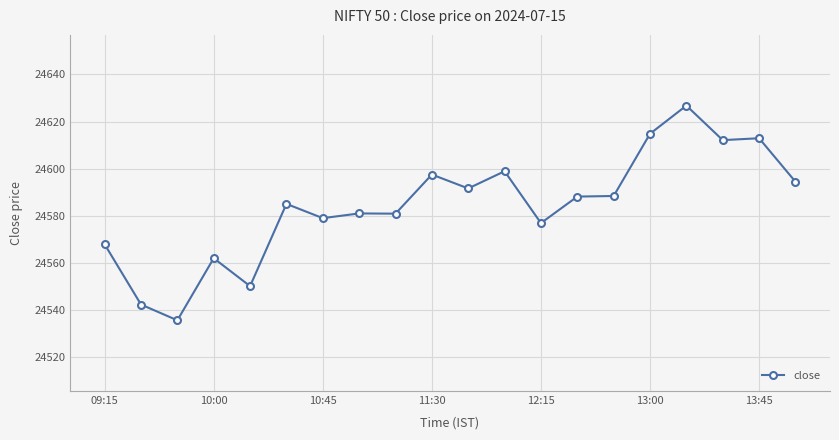

True or false: there are more than 1 points higher than both neighbors.

True